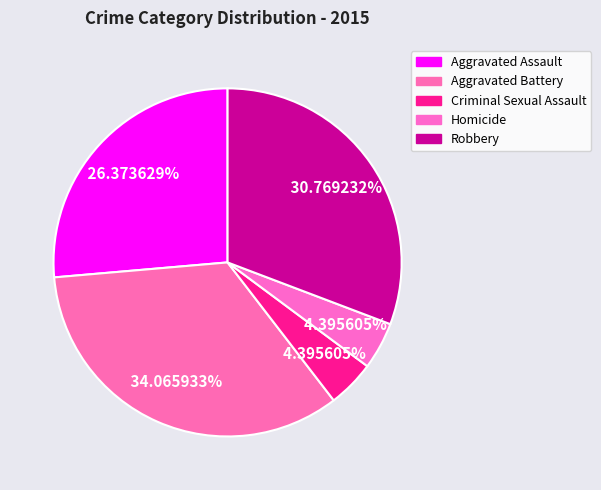

Combined, what portion of the pie is Aggravated Battery and Homicide?

38.5%